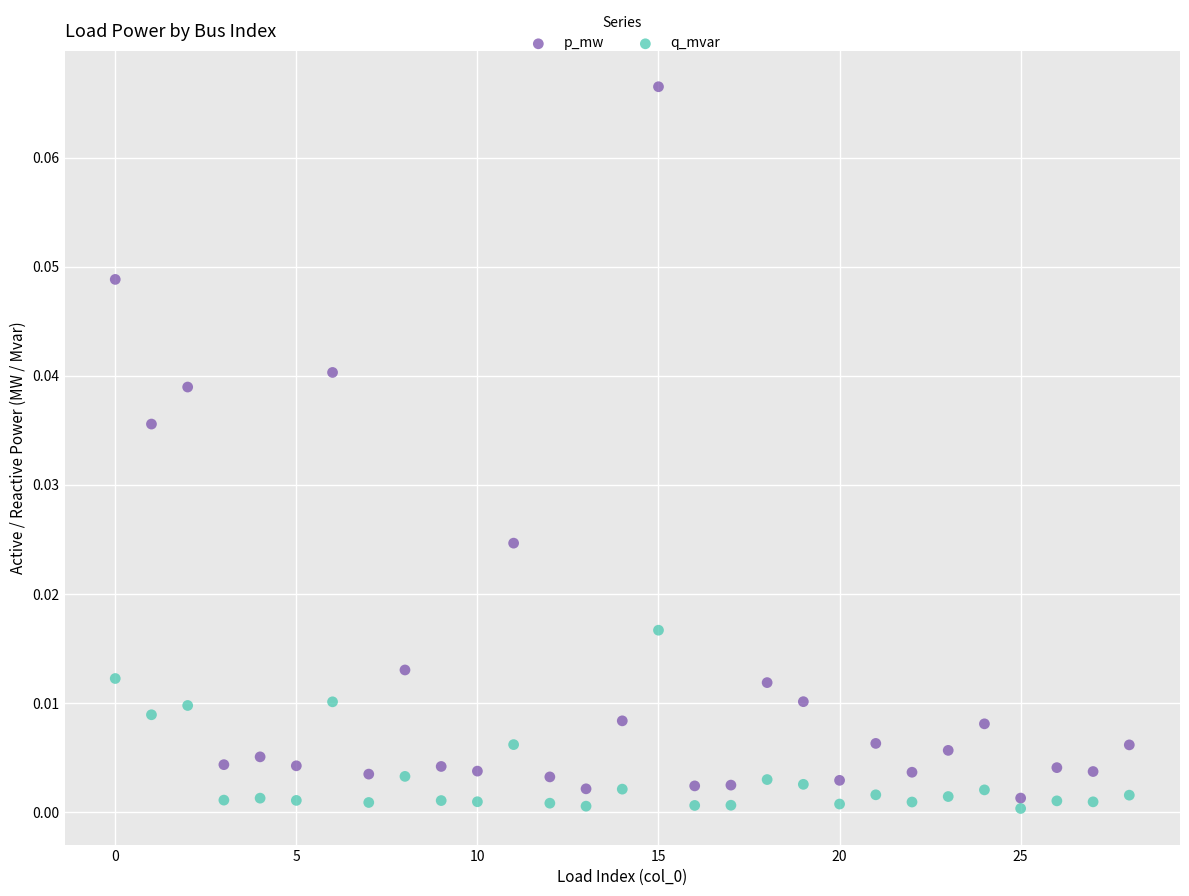

Which series contains the lowest Y value?

q_mvar